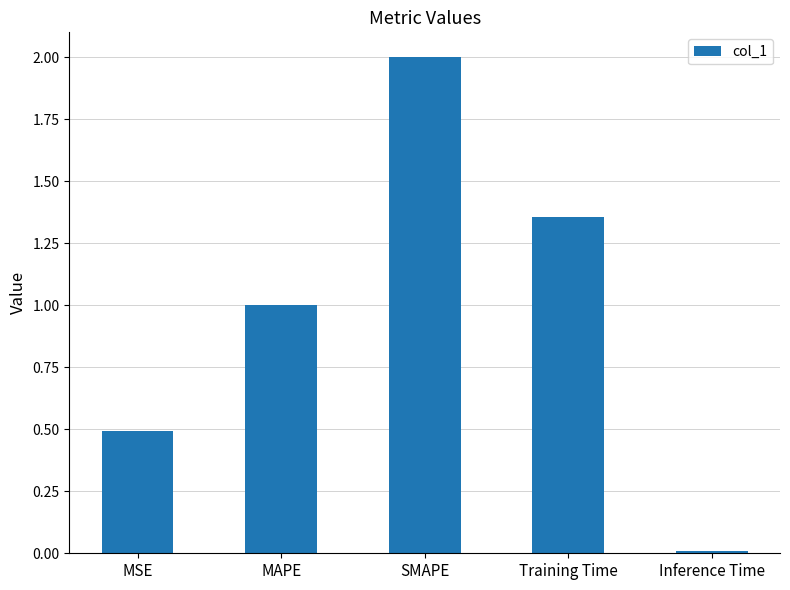

How many categories are shown in the chart?

5